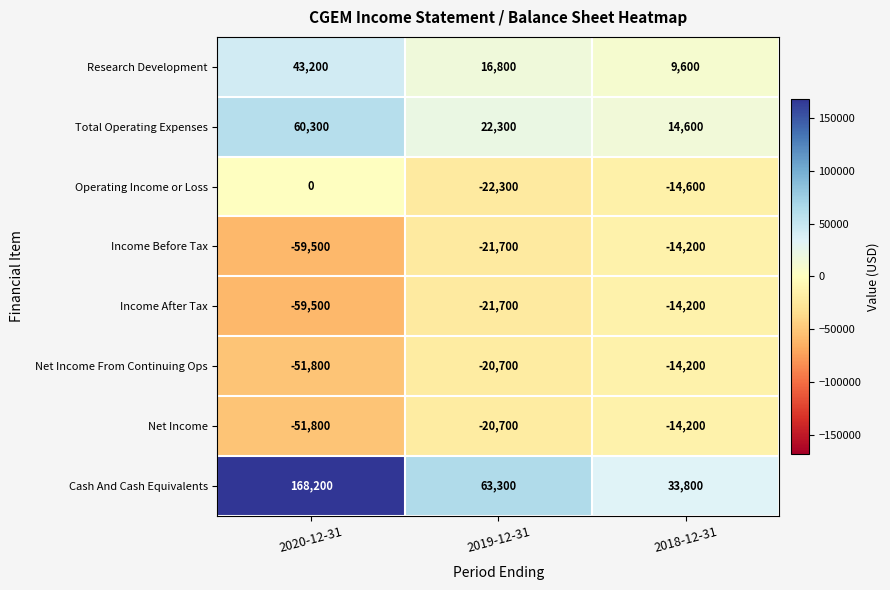

Count the number of data series in this chart.

8